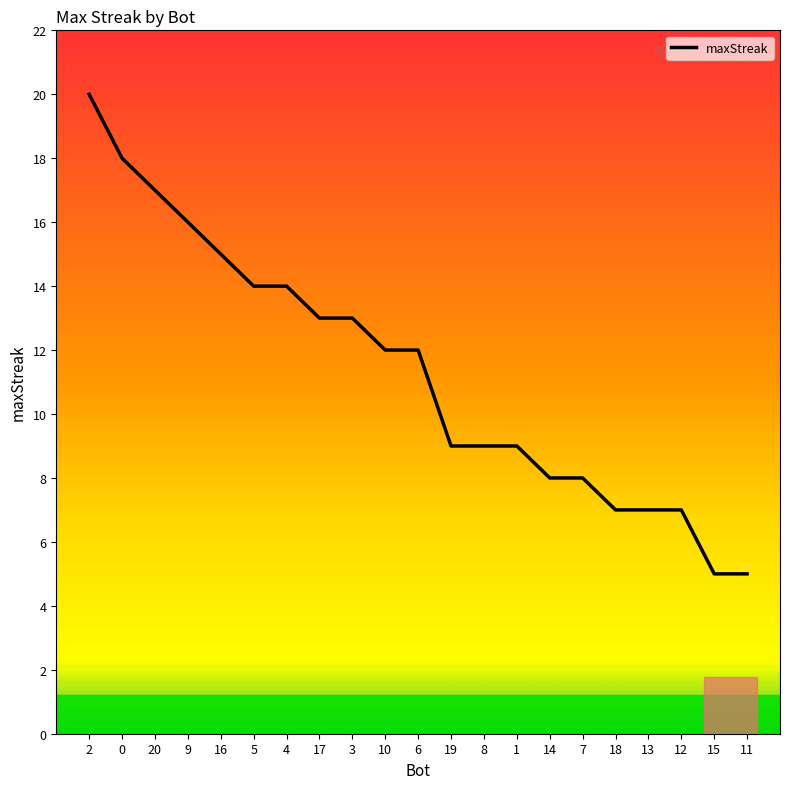

Between 20 and 19, which is larger?

20